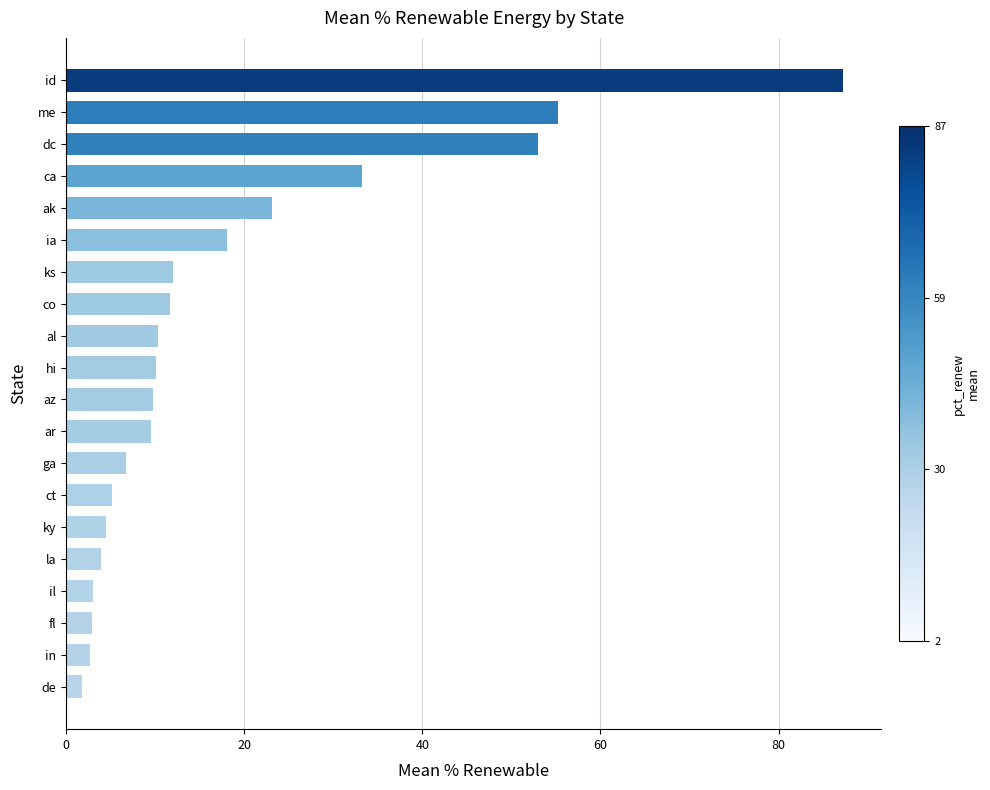

What is the average value?

18.2